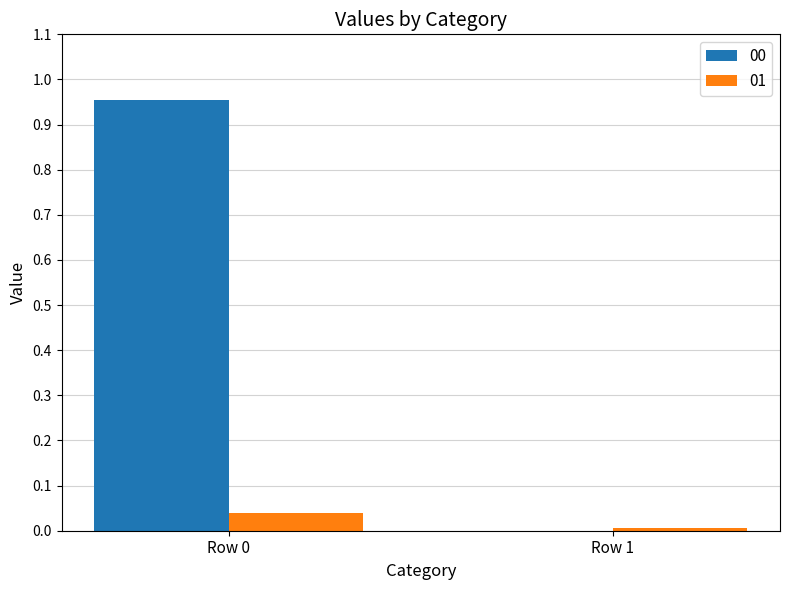

The value of 01 at Row 1 is 0.0. True or false?

True